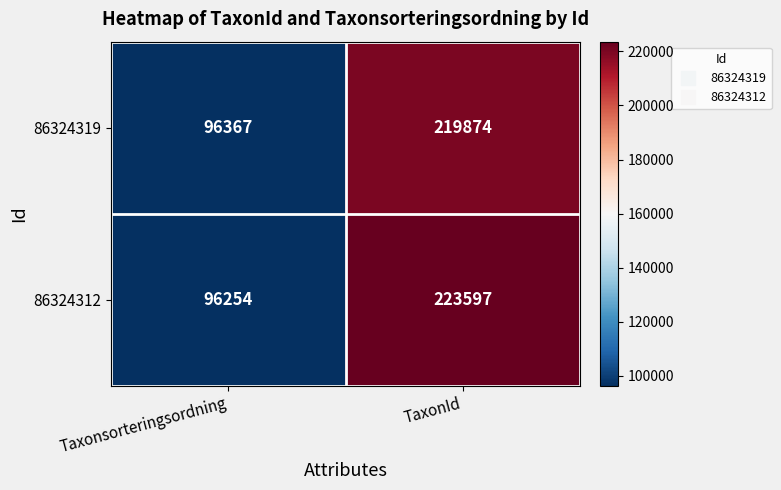

Which series has the largest range (max minus min)?

86324312